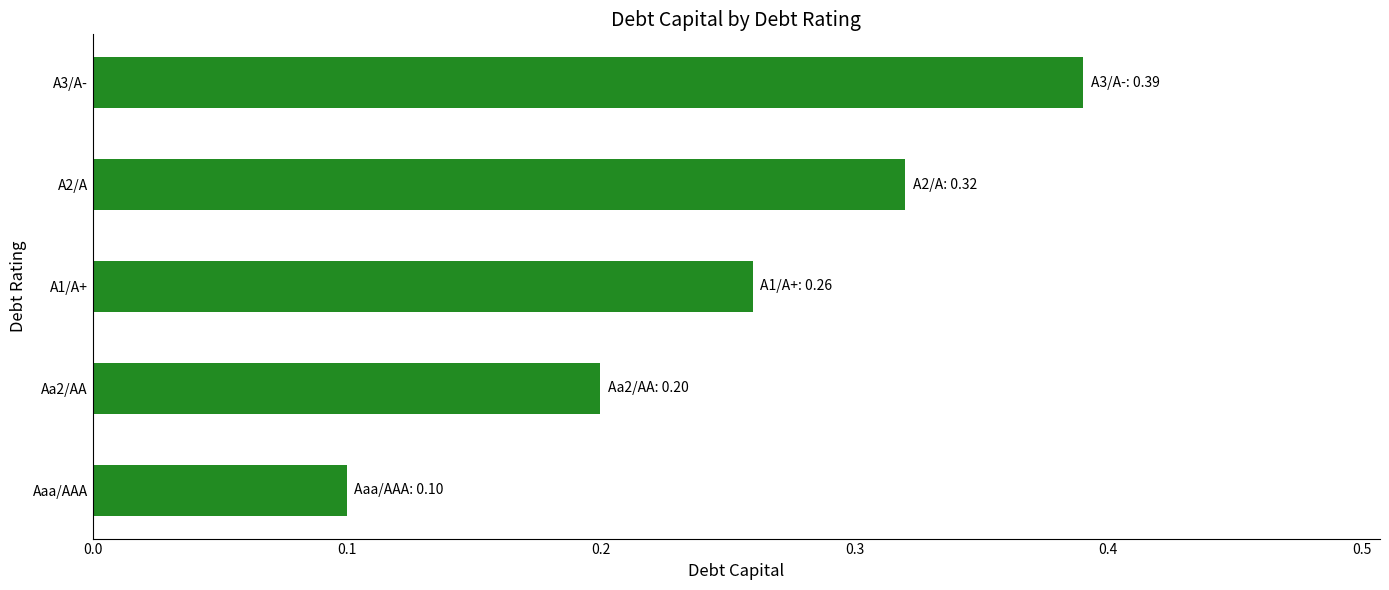

The value at Aa2/AA is 0.4. True or false?

False